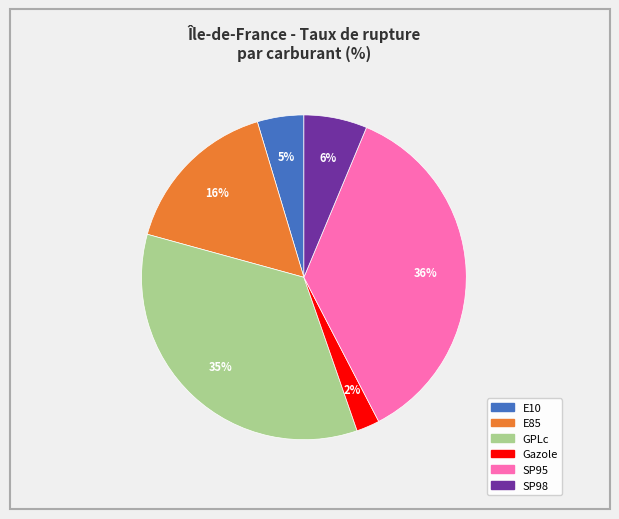

To the nearest percent, what portion does SP95 represent?

36%